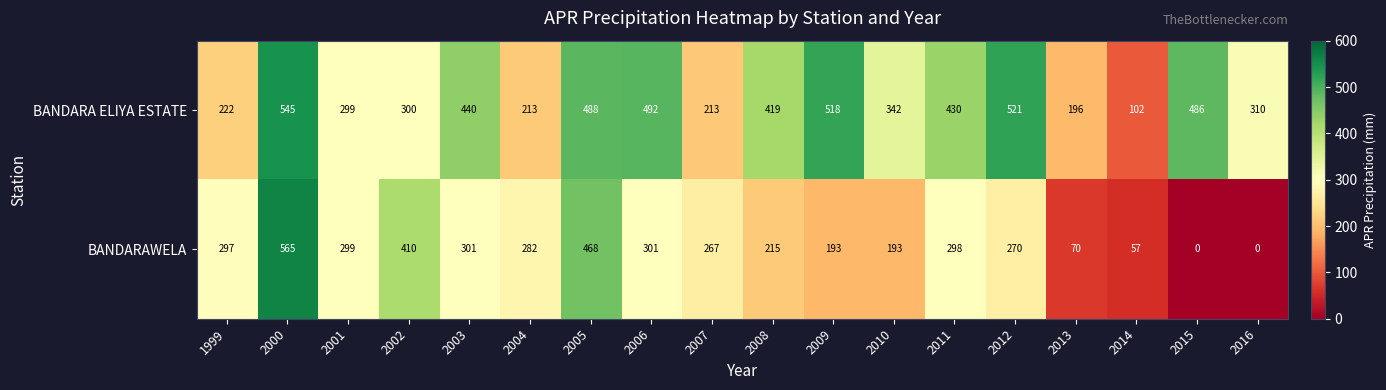

What is the difference between the BANDARAWELA values at 2015 and 2004?

282